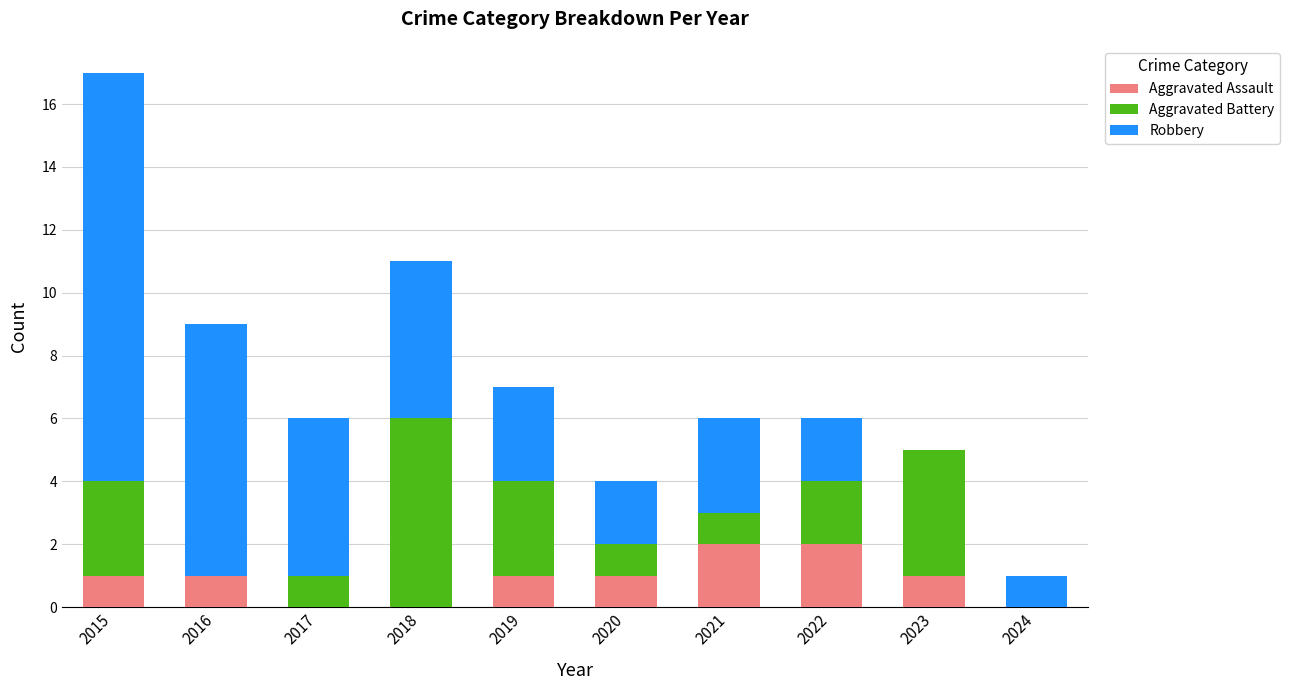

Are the bars horizontal?

No